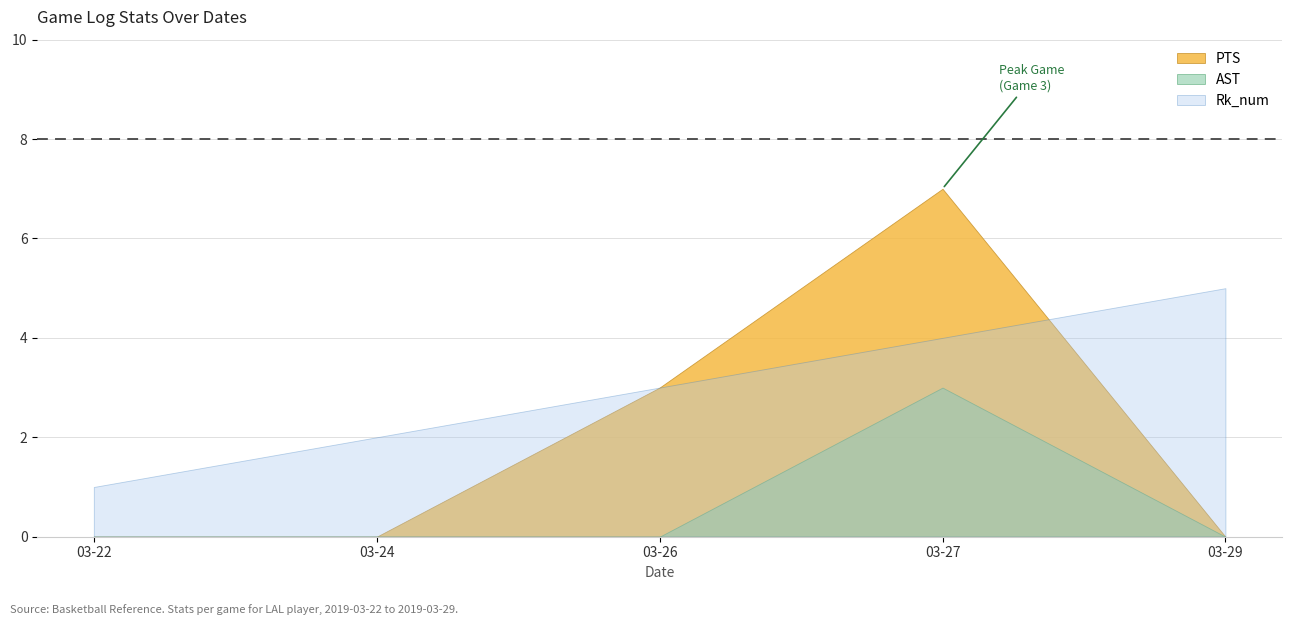

What is the sum of the PTS values at 2019-03-26 and 2019-03-22?

3